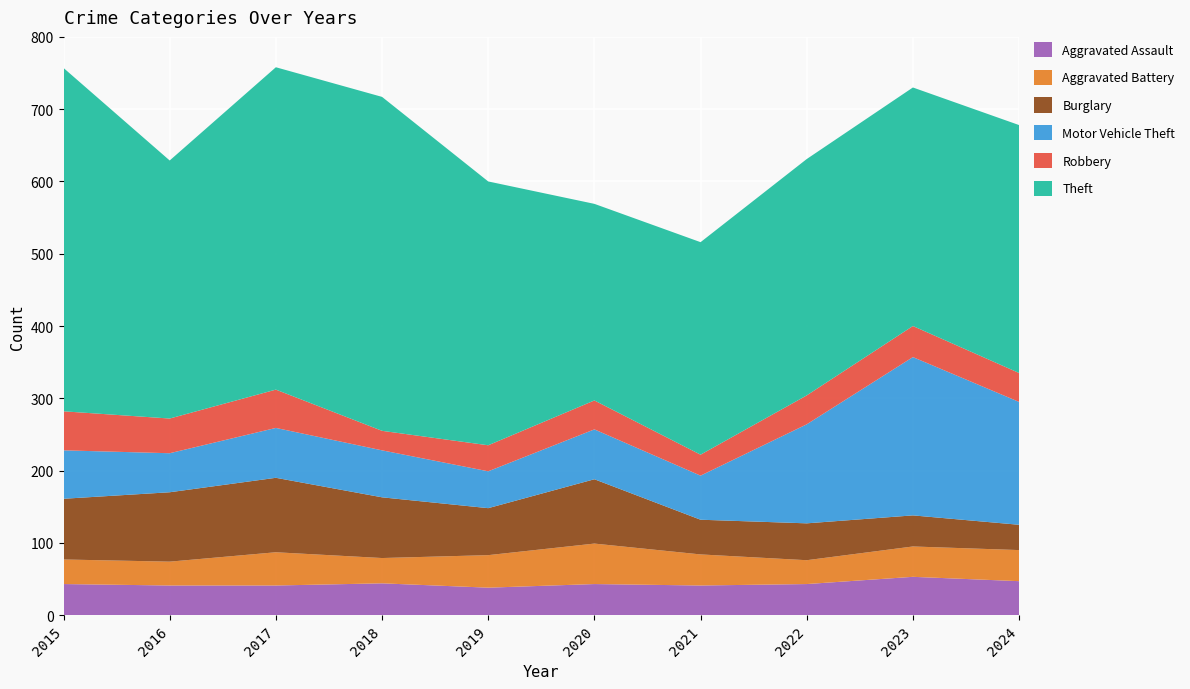

Reading right to left, what are all the values shown in this chart?

Aggravated Assault: 2024=47	2023=53	2022=43	2021=41	2020=43	2019=38	2018=44	2017=41	2016=41	2015=43
Aggravated Battery: 2024=43	2023=42	2022=33	2021=43	2020=56	2019=45	2018=35	2017=46	2016=33	2015=34
Burglary: 2024=35	2023=43	2022=51	2021=48	2020=89	2019=65	2018=84	2017=103	2016=96	2015=84
Motor Vehicle Theft: 2024=170	2023=219	2022=137	2021=61	2020=69	2019=51	2018=65	2017=69	2016=54	2015=67
Robbery: 2024=40	2023=43	2022=40	2021=29	2020=40	2019=36	2018=27	2017=53	2016=48	2015=54
Theft: 2024=343	2023=330	2022=327	2021=294	2020=272	2019=365	2018=462	2017=446	2016=357	2015=475